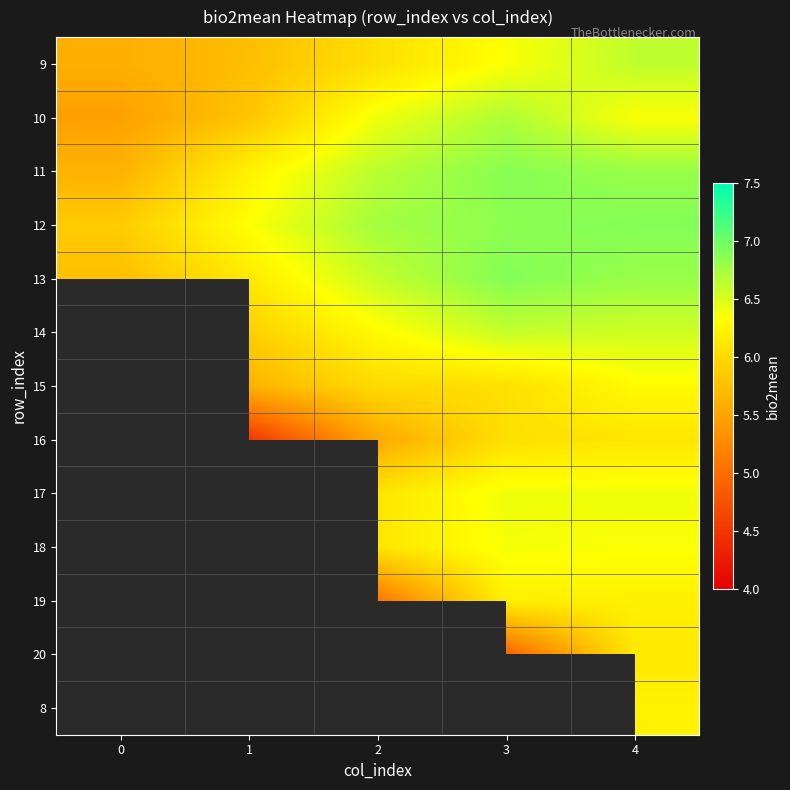

Reading left to right, list all the values displayed in this chart.

9: 0=5.6	1=5.7	2=6.0	3=6.4	4=6.6
10: 0=5.5	1=5.8	2=6.4	3=6.7	4=6.3
11: 0=5.6	1=6.2	2=6.6	3=6.9	4=6.8
12: 0=5.9	1=6.3	2=6.8	3=6.9	4=6.9
13: 0=5.8	1=6.1	2=6.6	3=6.9	4=6.8
14: 0=0.0	1=5.9	2=6.3	3=6.6	4=6.5
15: 0=0.0	1=5.7	2=6.0	3=6.0	4=6.3
16: 0=0.0	1=4.5	2=5.5	3=6.1	4=6.1
17: 0=0.0	1=0.0	2=6.1	3=6.4	4=6.4
18: 0=0.0	1=0.0	2=6.1	3=6.4	4=6.4
19: 0=0.0	1=0.0	2=5.1	3=6.2	4=6.2
20: 0=0.0	1=0.0	2=0.0	3=4.9	4=6.1
8: 0=0.0	1=0.0	2=0.0	3=0.0	4=6.2